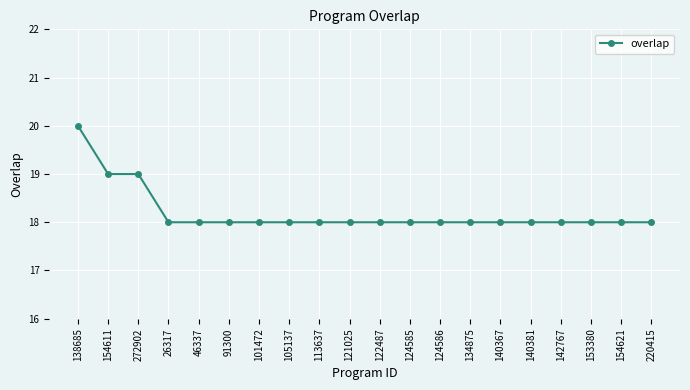

Between 134875 and 138685, which is larger?

138685